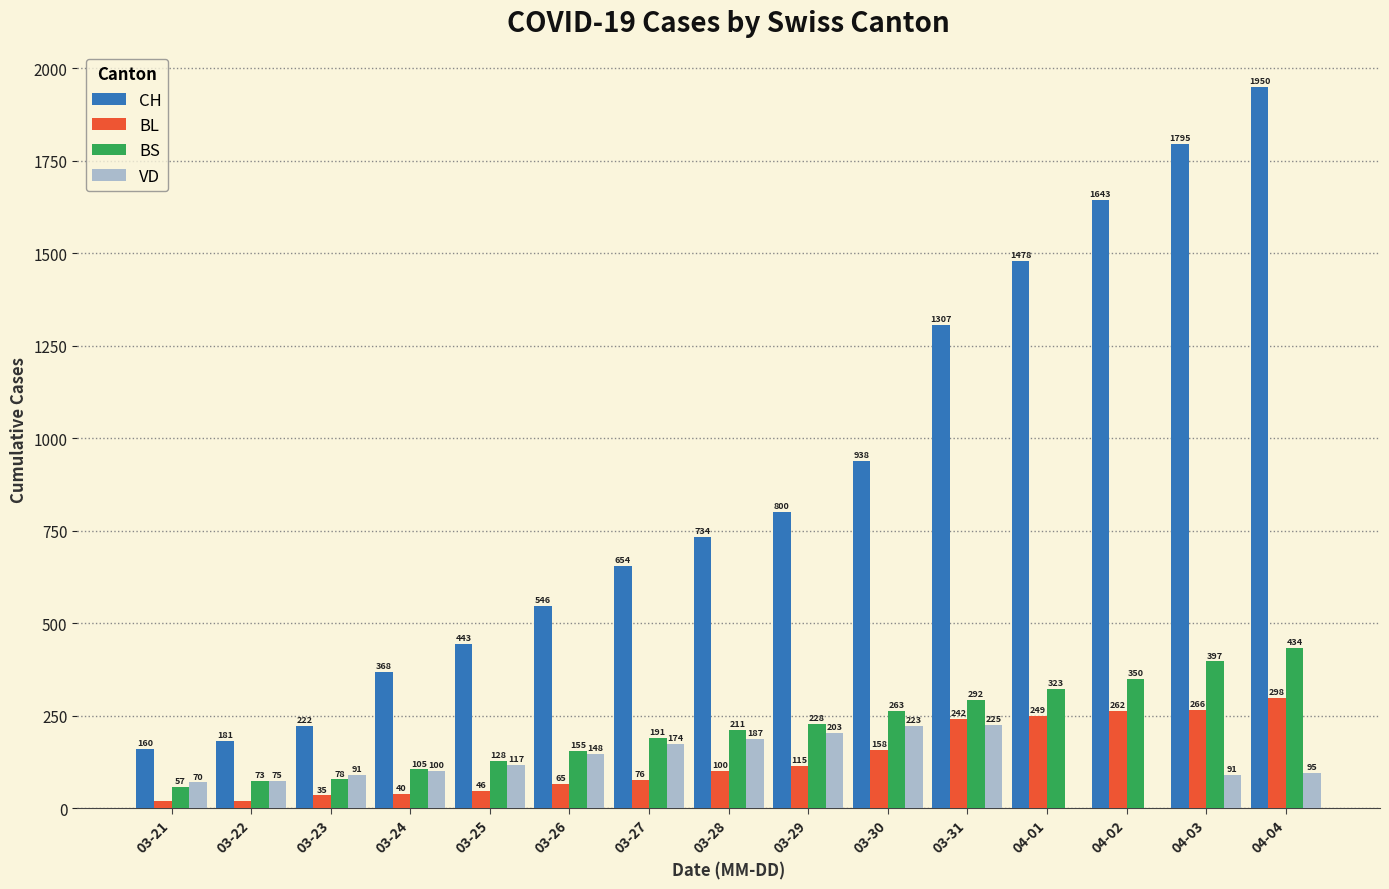

At which label is BL closest to 159?

03-30